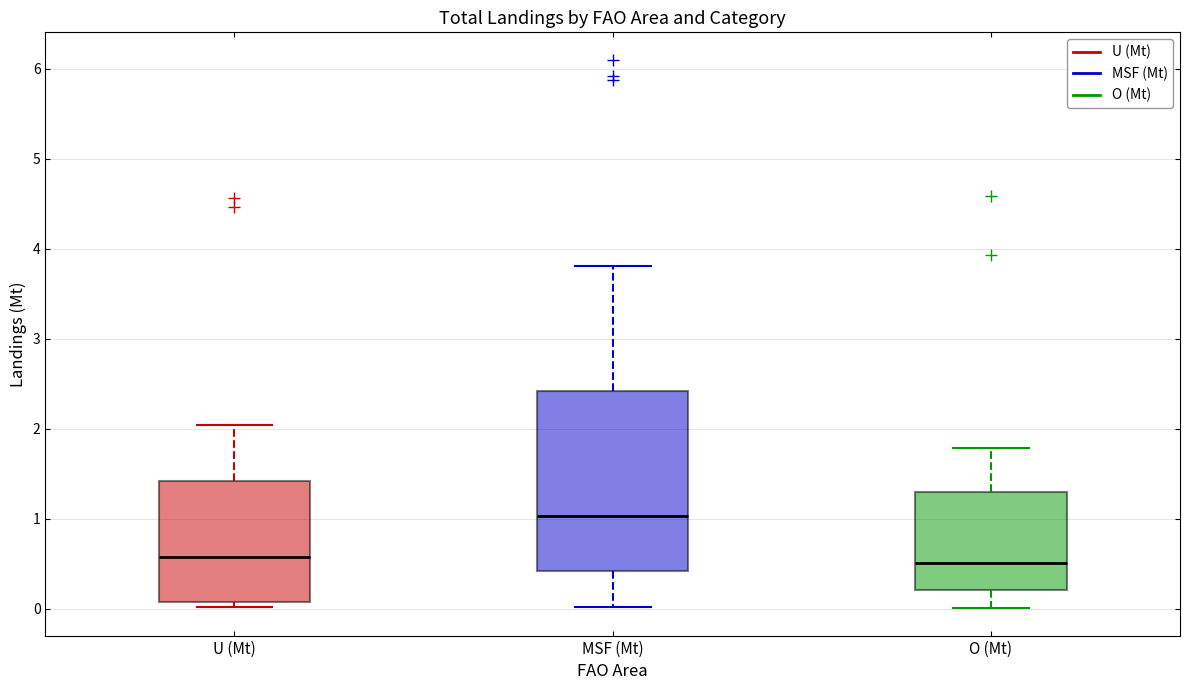

Reading left to right, transcribe this box plot: for each box, give where its median line is, the range the box spans, and where its two whiskers end, as read against the y-axis. The values are not printed on the chart, so give them approximately, as read against the axis.

U (Mt): median 0.6, box 0.1 to 1.4, whiskers 0.0 to 2.0
MSF (Mt): median 1.0, box 0.4 to 2.4, whiskers 0.0 to 3.8
O (Mt): median 0.5, box 0.2 to 1.3, whiskers 0.0 to 1.8